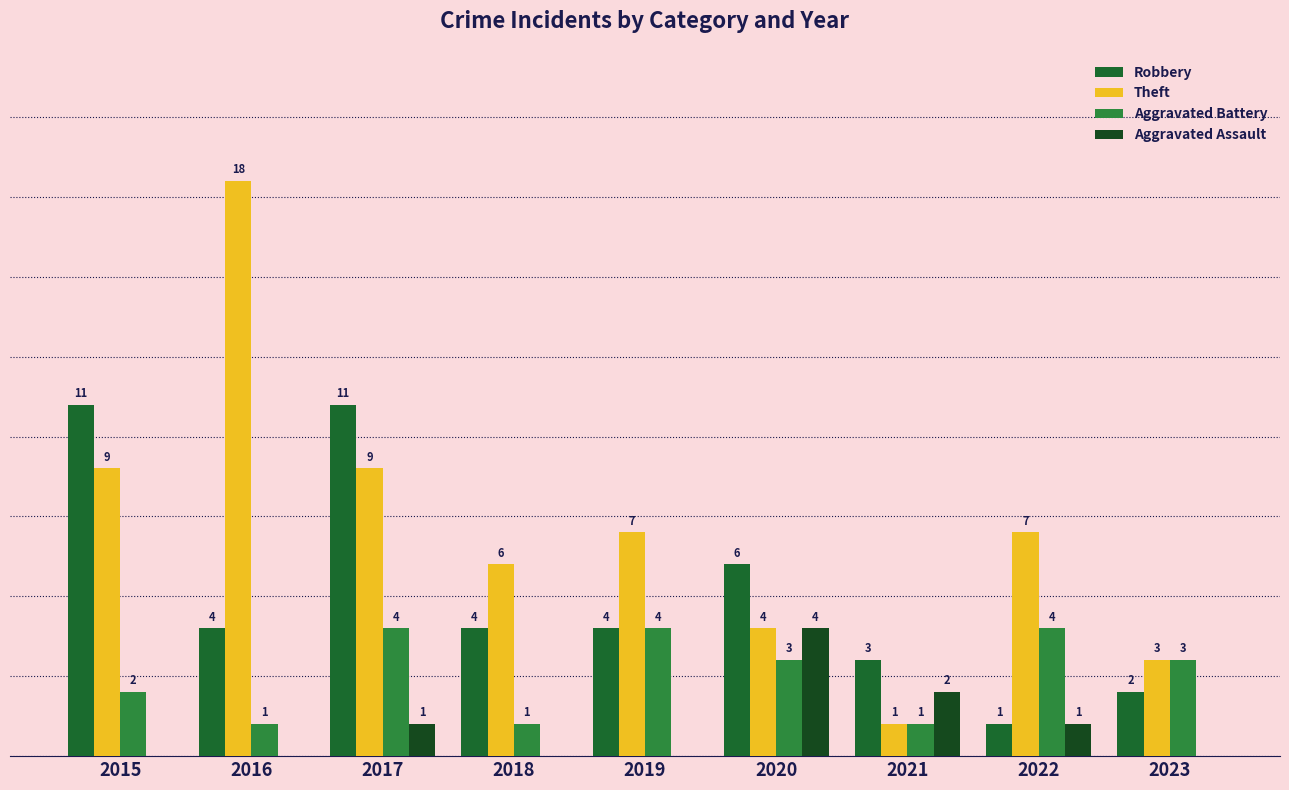

Are the bars grouped side by side (vs. stacked)?

Yes